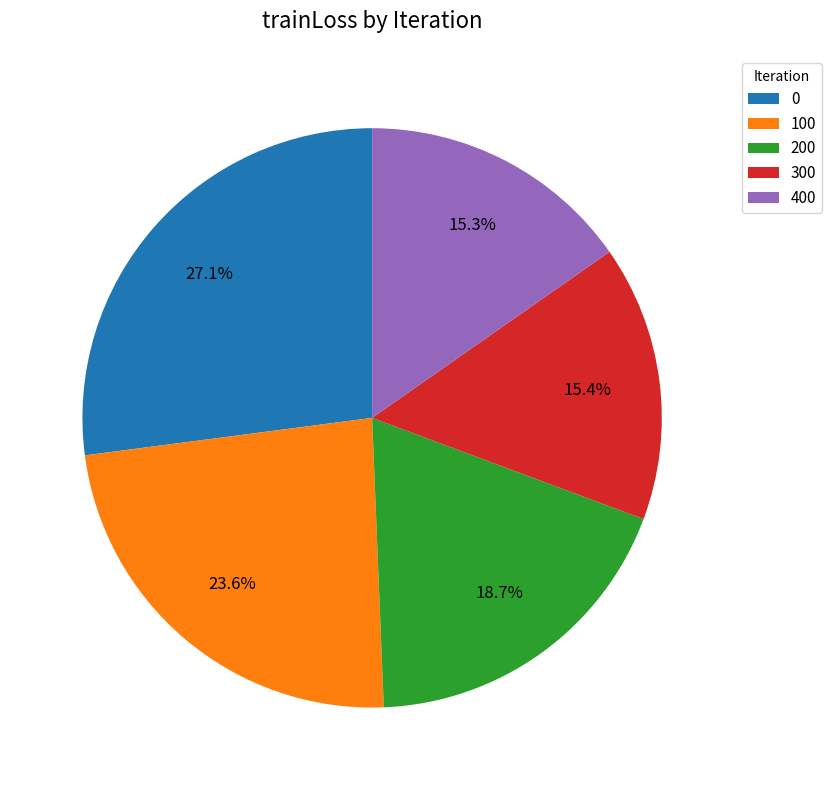

What portion of the pie excludes 300?

84.6%